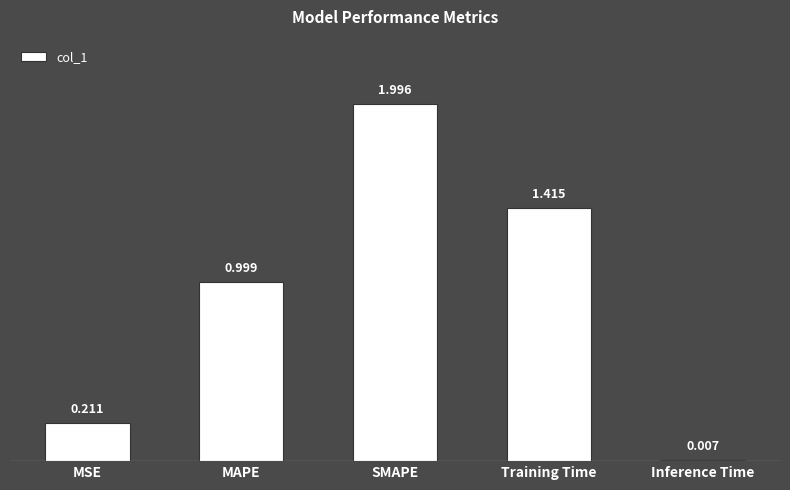

What position from the right is Inference Time?

1